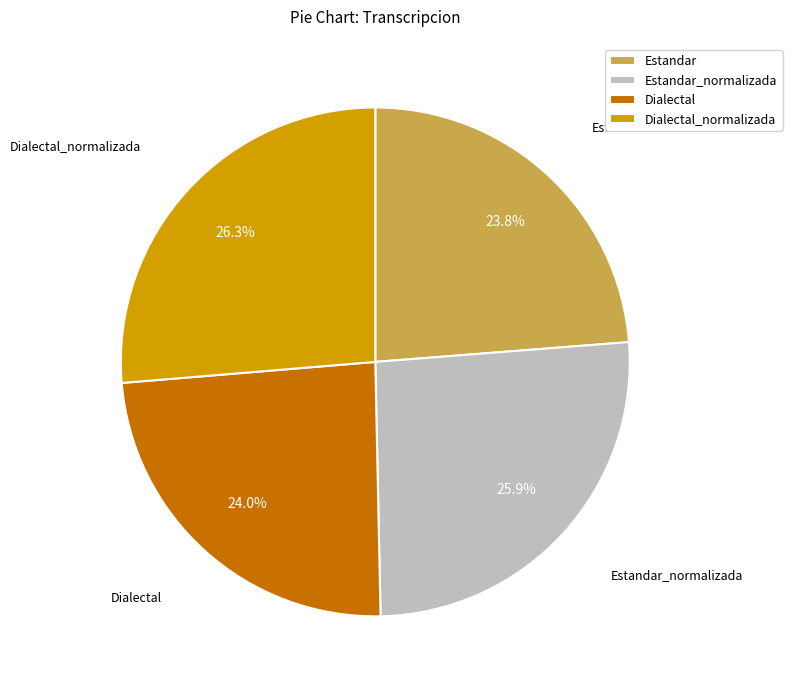

The Dialectal slice represents 17% of the pie. True or false?

False